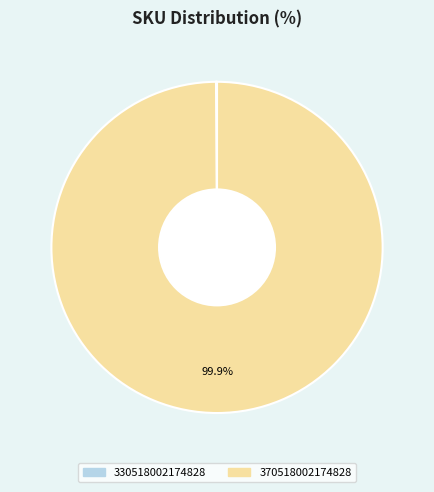

Which category has the biggest portion of the pie?

370518002174828